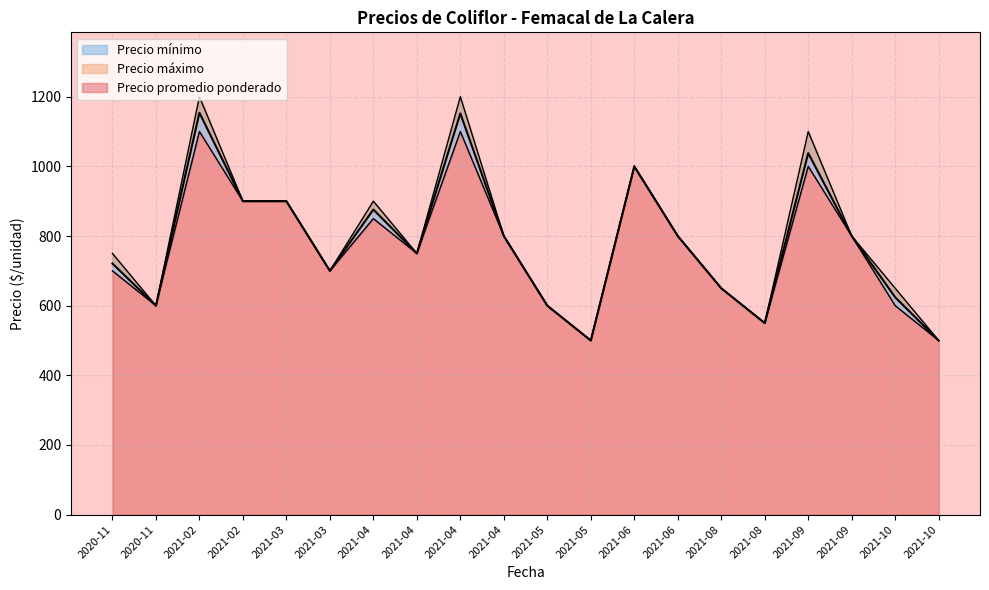

List the labels in order of Precio máximo value, largest first.

2021-02, 2021-04, 2021-09, 2021-06, 2021-02, 2021-03, 2021-04, 2021-04, 2021-06, 2021-09, 2020-11, 2021-04, 2021-03, 2021-08, 2021-10, 2020-11, 2021-05, 2021-08, 2021-05, 2021-10